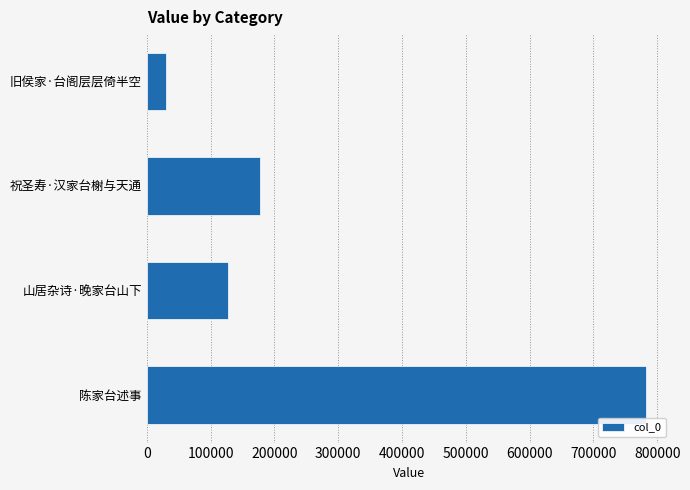

What is the change in value from 陈家台述事 to 山居杂诗·晚家台山下?

-655741